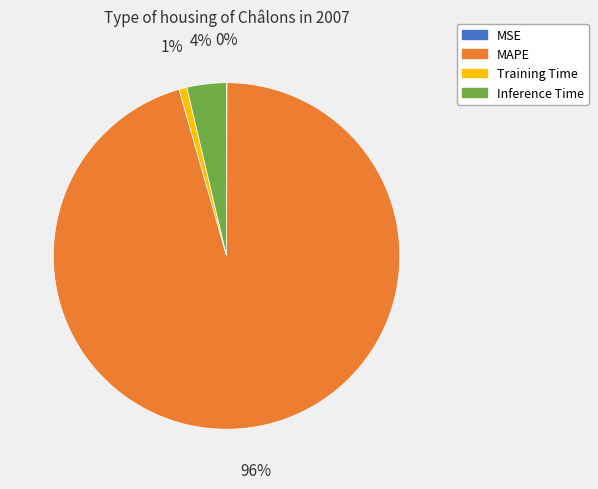

Is there a majority slice in this chart?

Yes